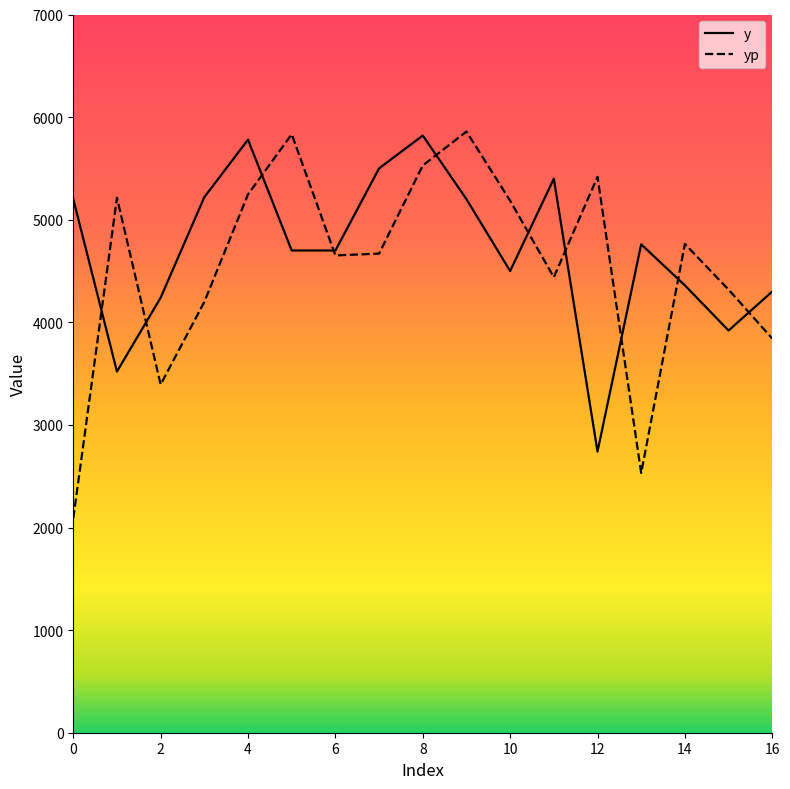

What is the maximum value shown in the chart?

5859.3